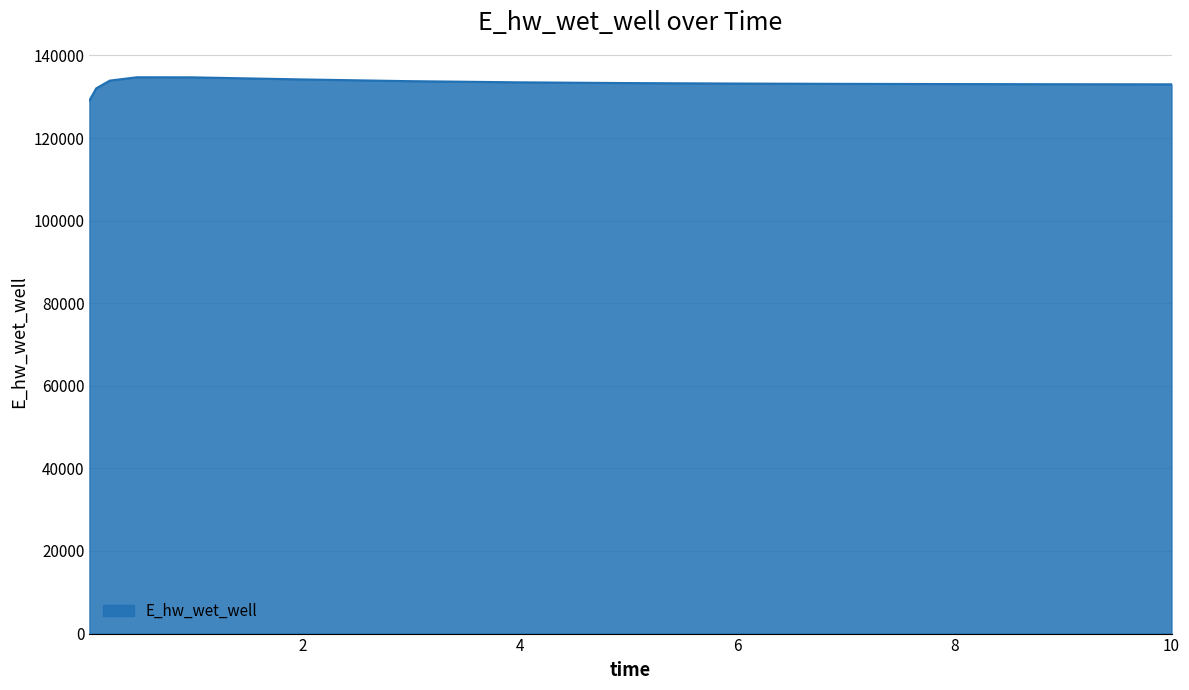

What is the difference between the maximum and minimum values?

5621.0